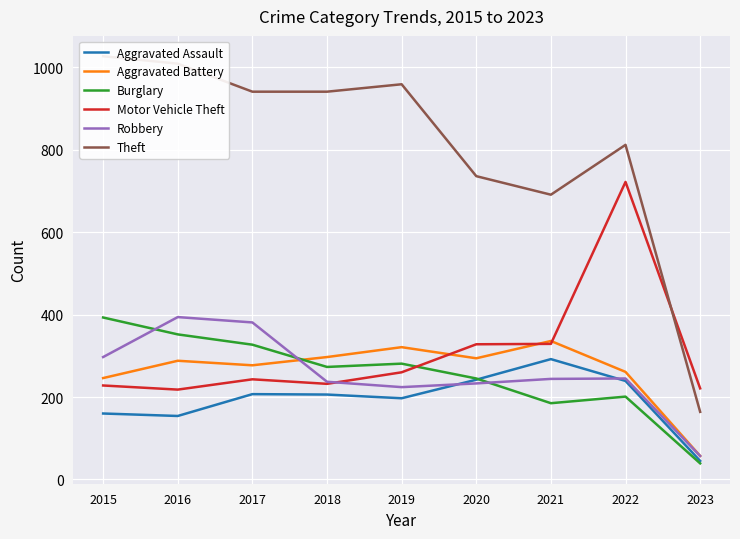

Which series has the largest total across all categories?

Theft